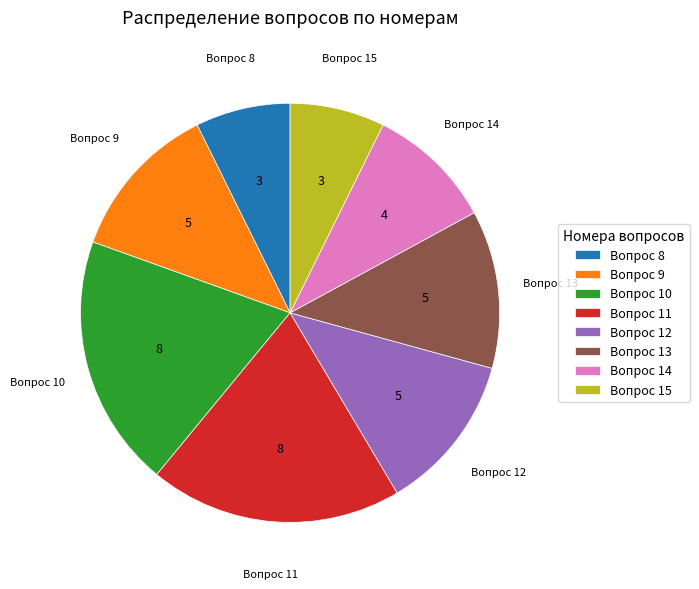

The Вопрос 13 slice represents 12% of the pie. True or false?

True